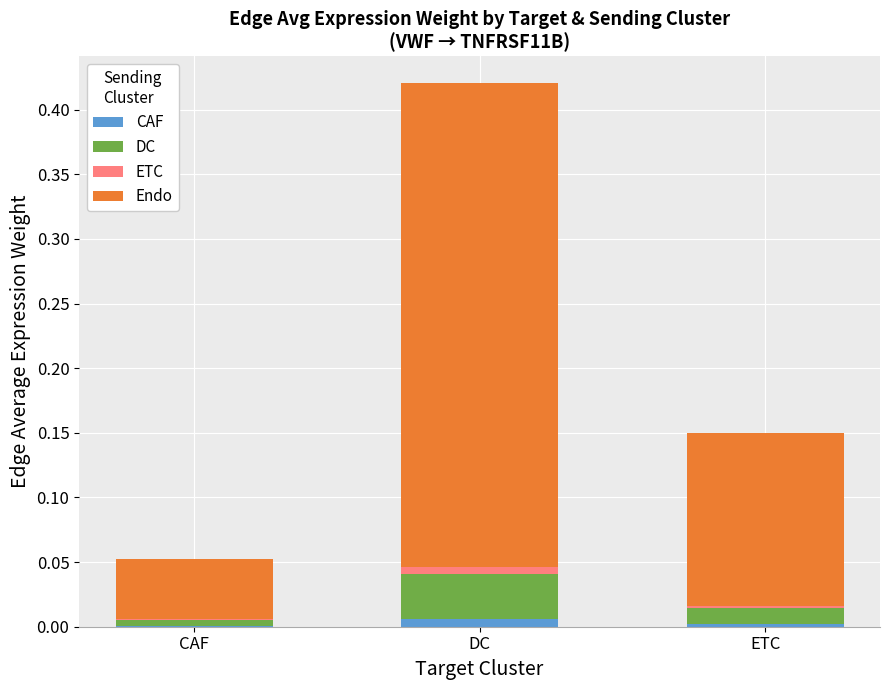

What position from the right is ETC?

1